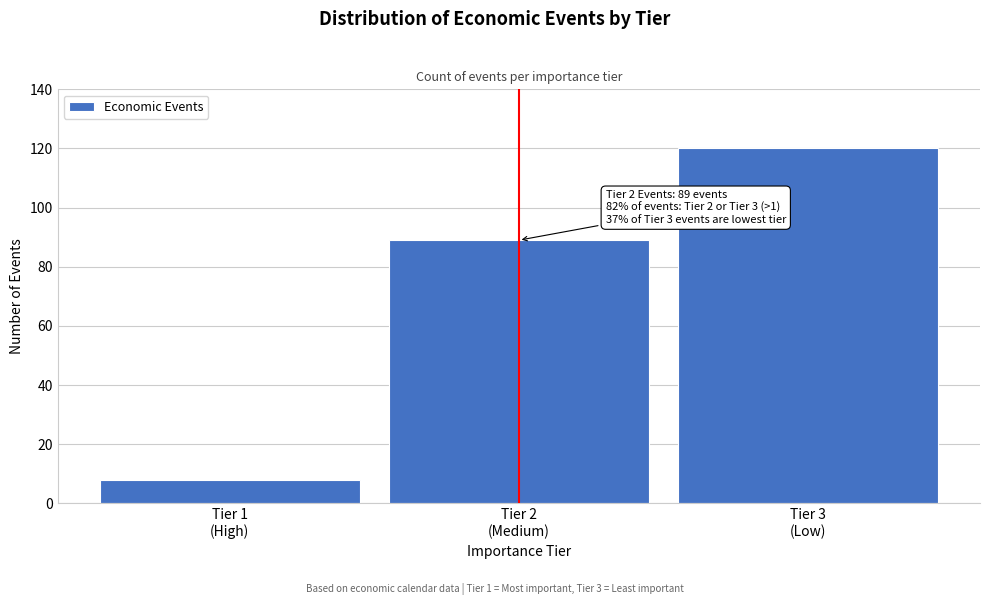

Reading left to right, transcribe all the data shown in this chart.

8	89	120